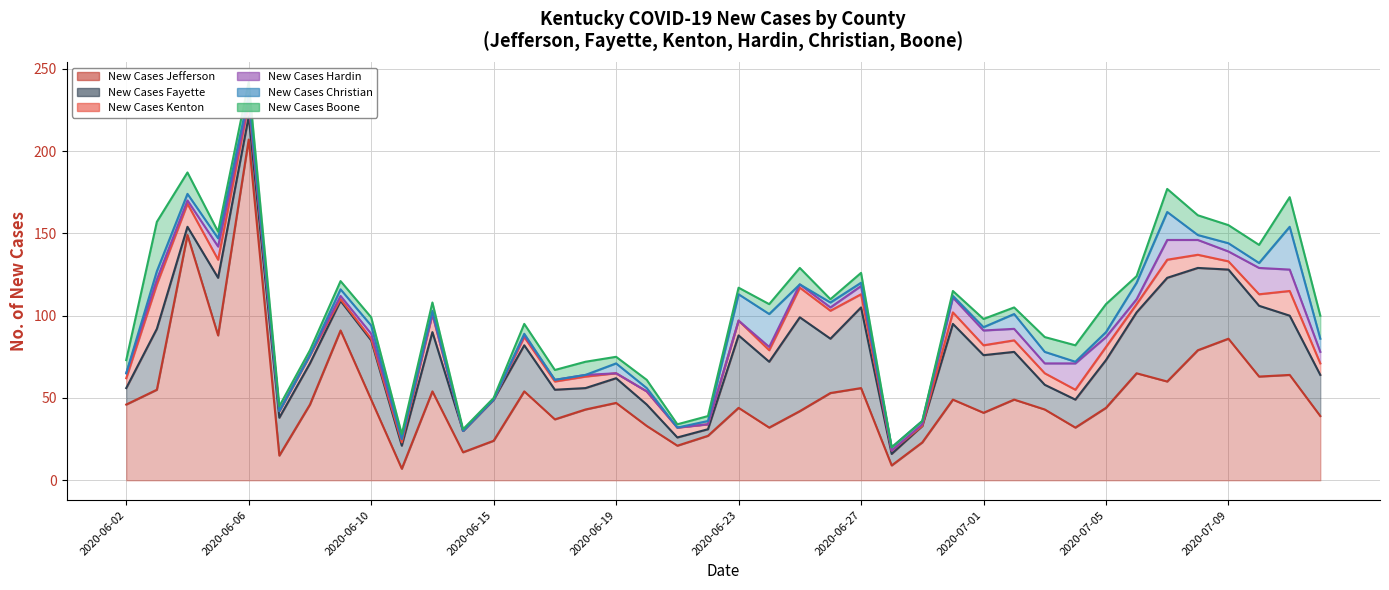

How many values in the New Cases Fayette series are below 28?

20